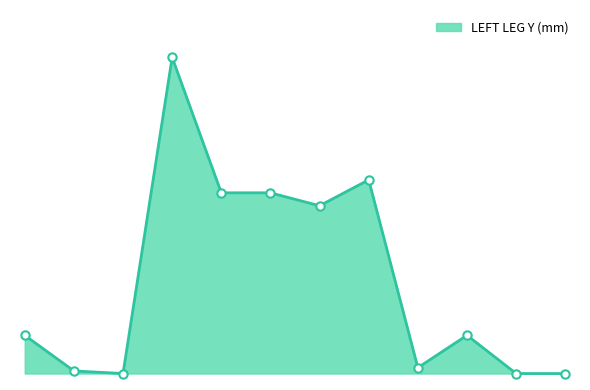

Does the chart display data point markers on the line(s)?

No